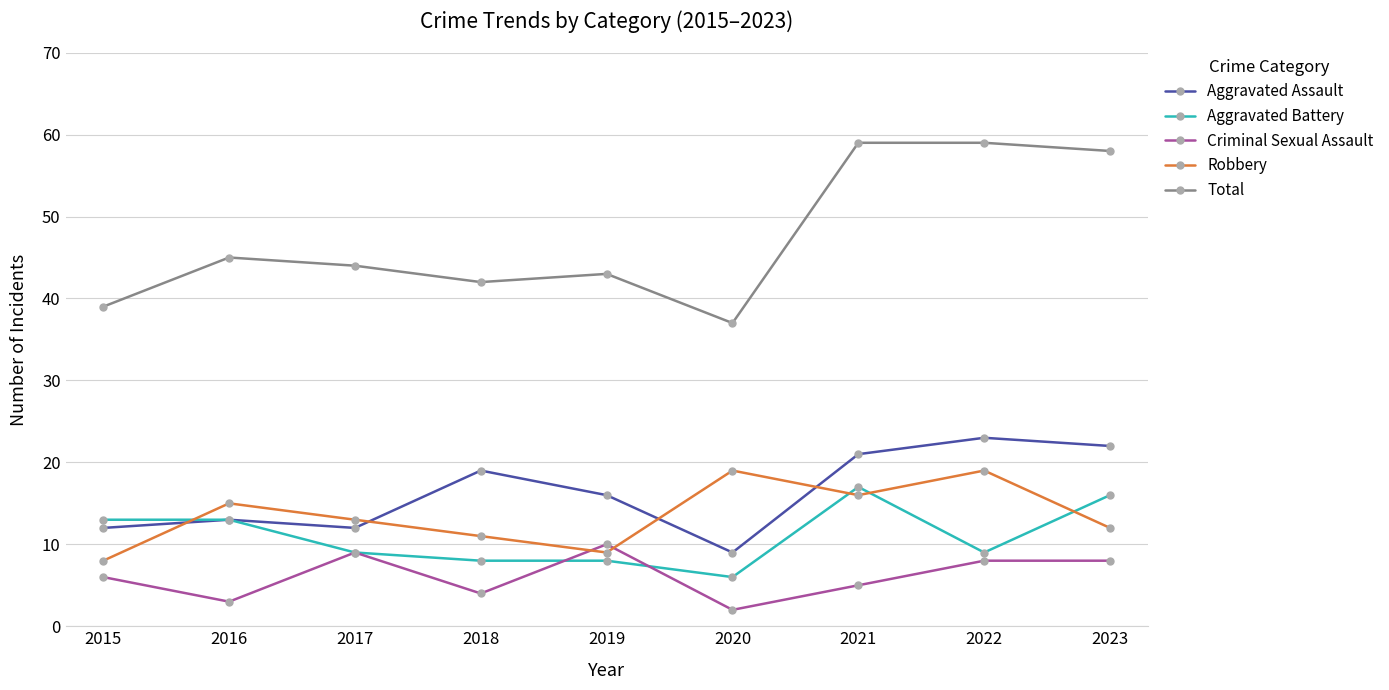

Where does the Aggravated Battery series first go above 9?

2015